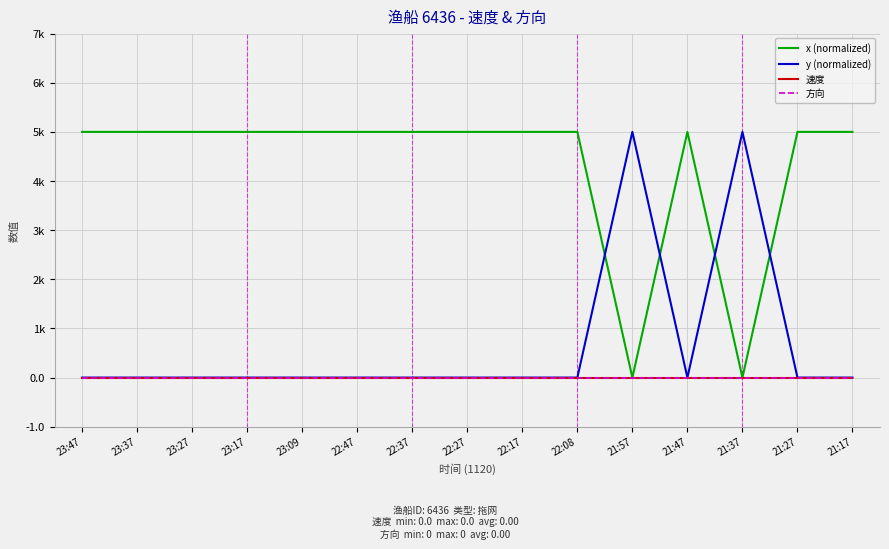

At which category does x (normalized) reach its first local valley?

21:57